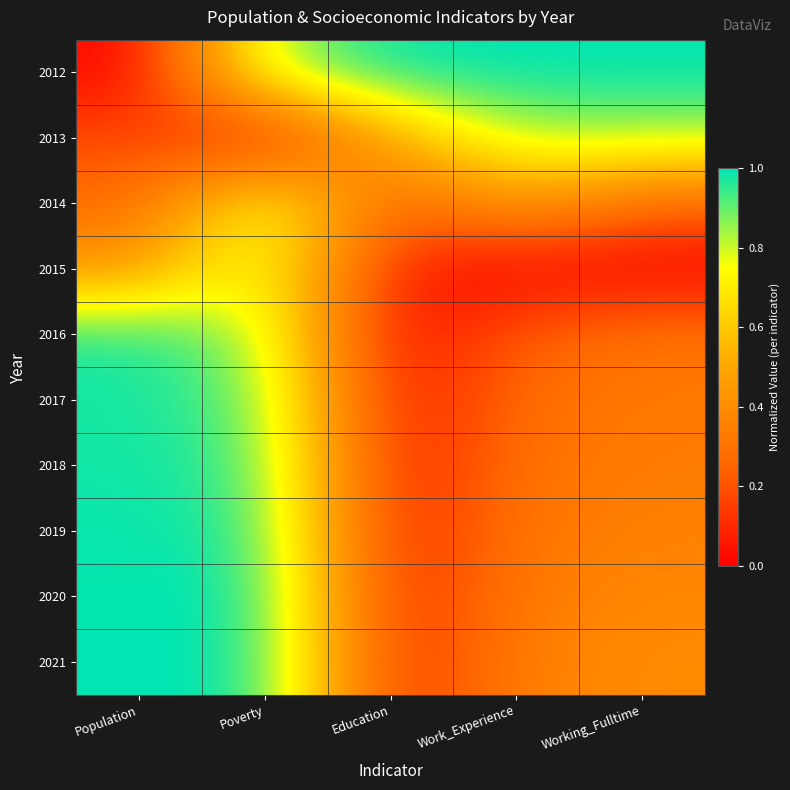

Which series has the widest spread of values?

2012